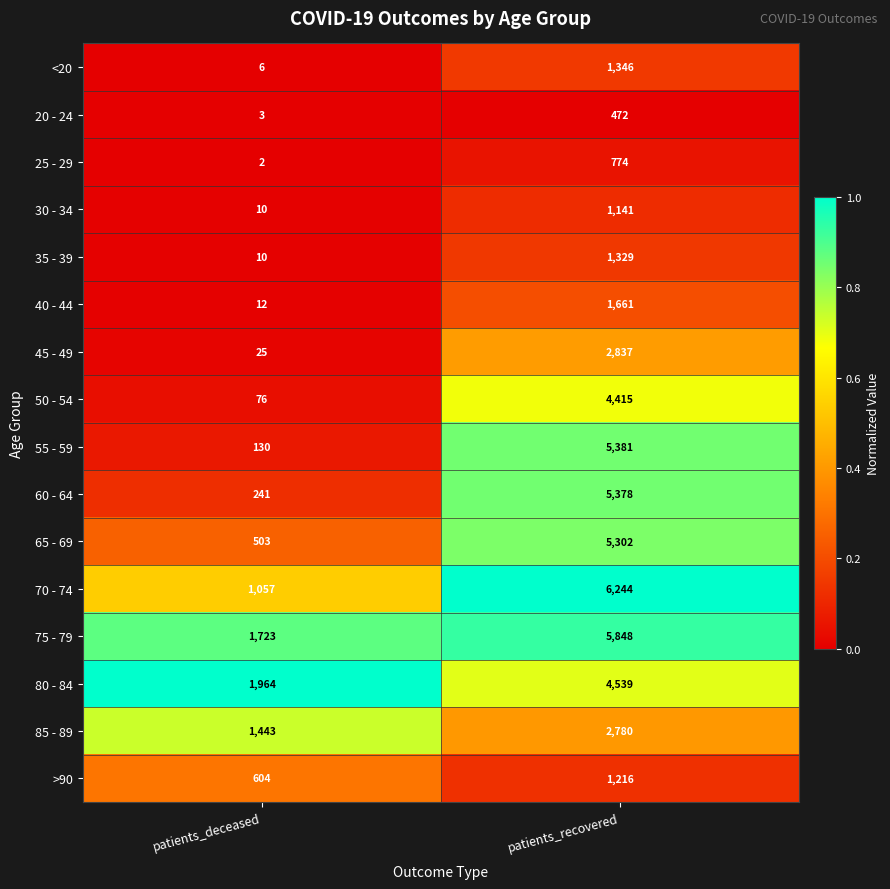

Read the 55 - 59 value at patients_deceased, to the nearest 10.

130